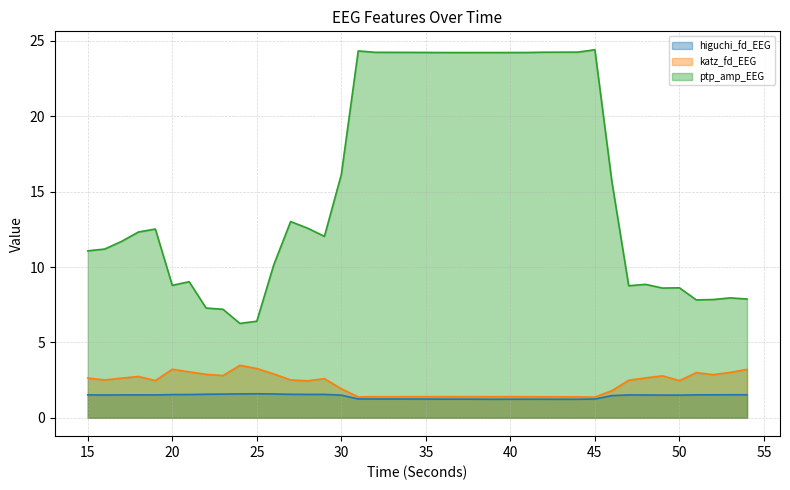

Which series has the largest total across all categories?

ptp_amp_EEG (line)